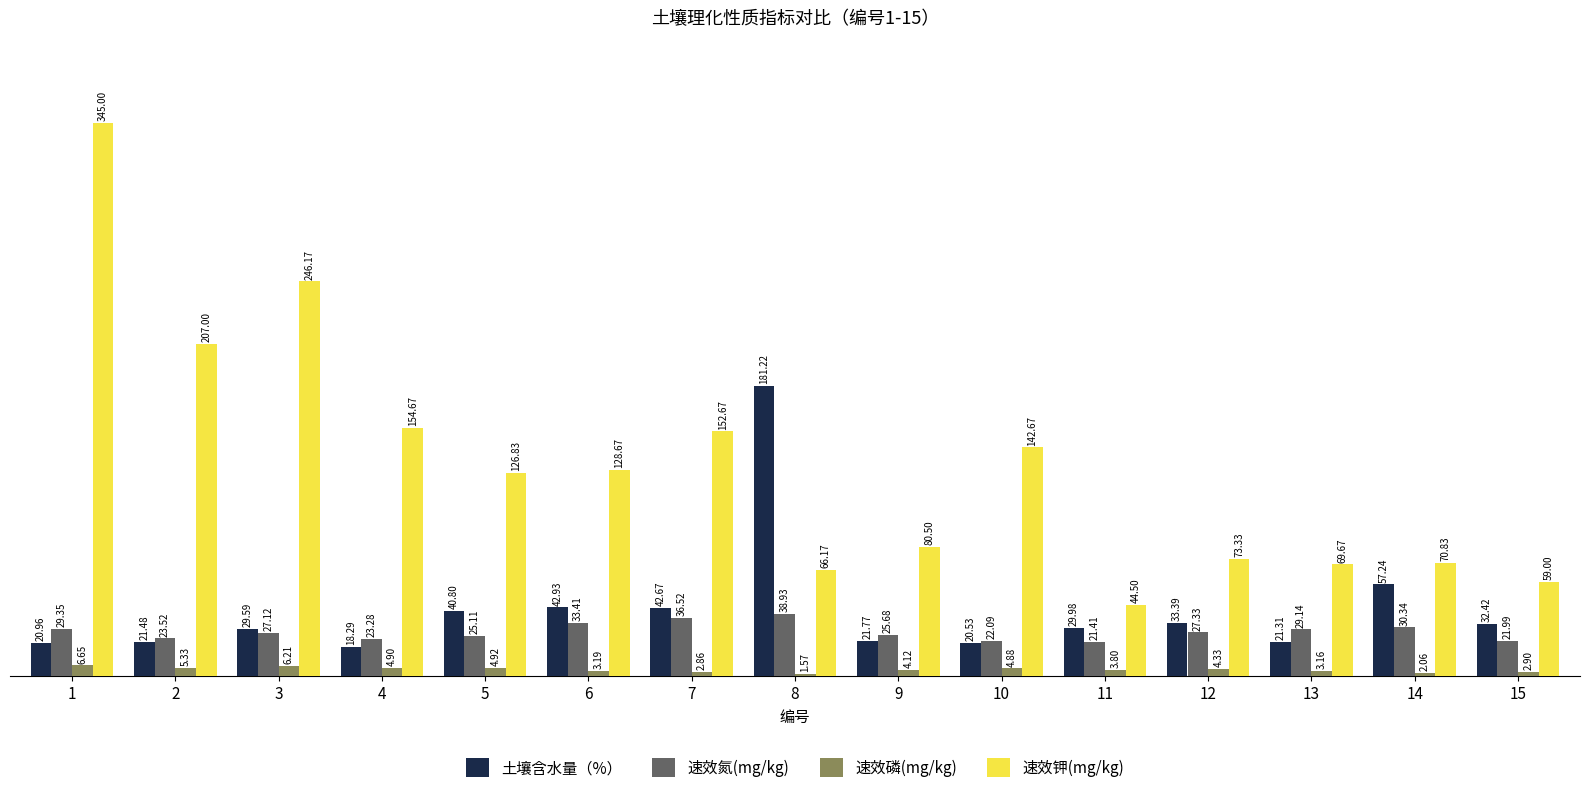

What is the total value across all series at 2?

257.3